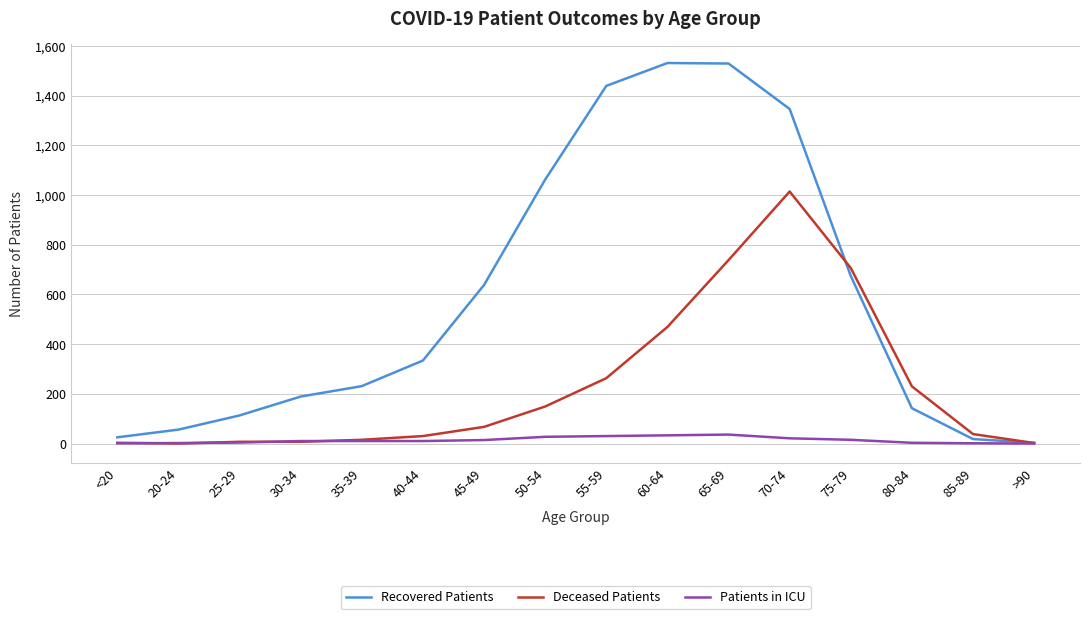

True or false: Deceased Patients has a value of 228 at 50-54.

False